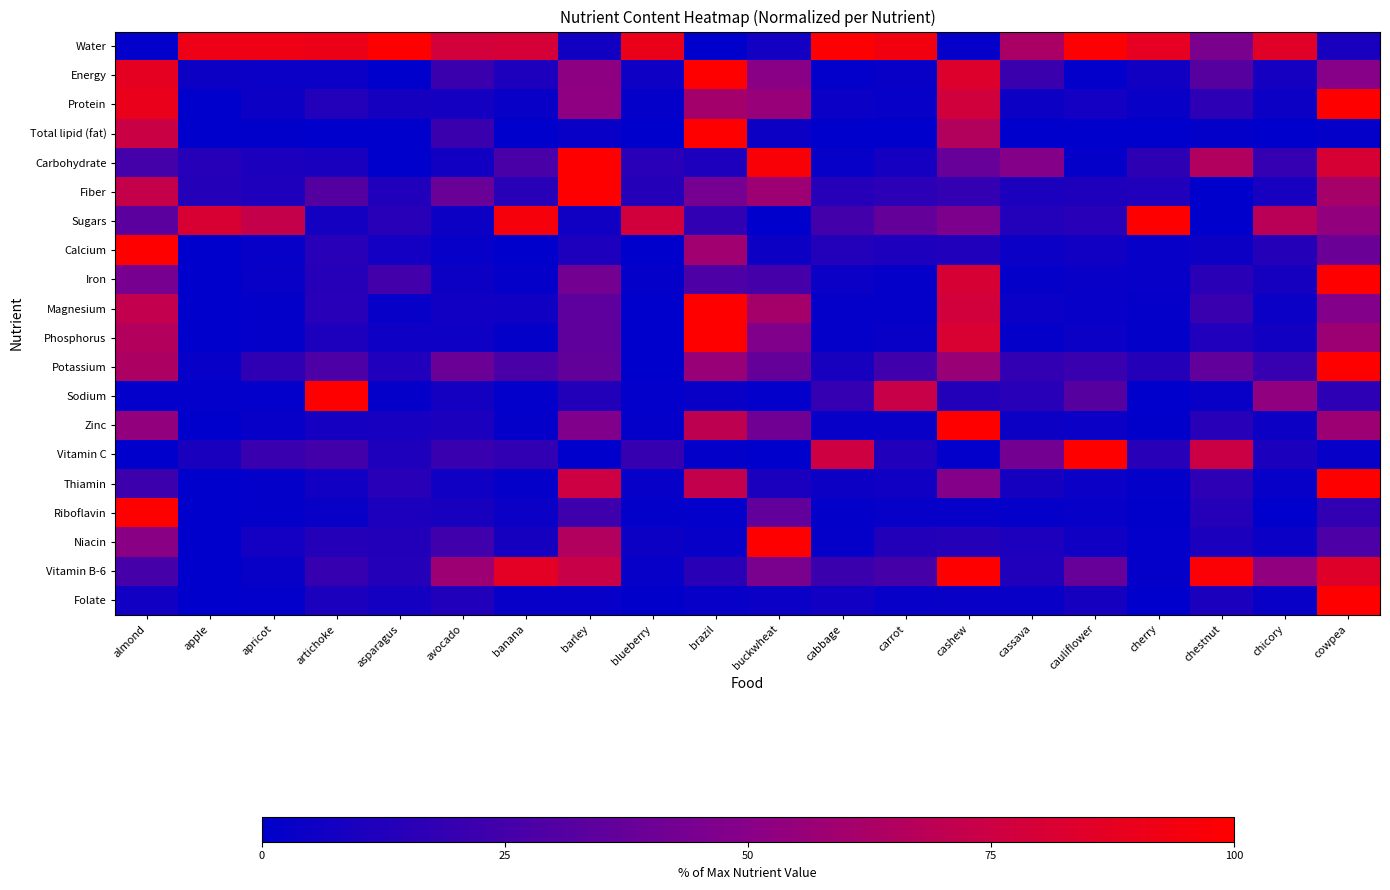

Reading left to right, transcribe all the data shown in this chart.

Water: almond=1.1	apple=91.5	apricot=92.3	artichoke=90.8	asparagus=100.0	avocado=77.7	banana=79.6	barley=6.7	blueberry=90.0	brazil=0.0	buckwheat=7.0	cabbage=98.8	carrot=94.5	cashew=2.0	cassava=62.7	cauliflower=98.7	cherry=87.8	chestnut=45.1	chicory=85.3	cowpea=9.5
Energy: almond=87.5	apple=5.0	apricot=4.4	artichoke=4.2	asparagus=0.0	avocado=21.9	banana=10.8	barley=52.3	blueberry=5.8	brazil=100.0	buckwheat=50.5	cabbage=0.8	carrot=3.3	cashew=83.4	cassava=21.9	cauliflower=0.8	cherry=6.7	chestnut=31.9	chicory=8.1	cowpea=49.5
Protein: almond=89.8	apple=0.0	apricot=4.9	artichoke=12.9	asparagus=8.3	avocado=7.5	banana=3.6	barley=52.5	blueberry=2.1	brazil=60.4	buckwheat=55.8	cabbage=4.4	carrot=2.9	cashew=77.2	cassava=4.7	cauliflower=7.1	cherry=3.4	chestnut=16.9	chicory=4.9	cowpea=100.0
Total lipid (fat): almond=74.4	apple=0.1	apricot=0.4	artichoke=0.1	asparagus=0.0	avocado=21.7	banana=0.3	barley=3.3	blueberry=0.3	brazil=100.0	buckwheat=4.9	cabbage=0.0	carrot=0.2	cashew=65.3	cassava=0.3	cauliflower=0.3	cherry=0.1	chestnut=1.5	chicory=0.1	cowpea=1.7
Carbohydrate: almond=25.4	apple=14.3	apricot=10.4	artichoke=9.5	asparagus=0.0	avocado=6.7	banana=27.2	barley=100.0	blueberry=15.2	brazil=11.3	buckwheat=97.2	cabbage=2.8	carrot=8.2	cashew=37.8	cassava=49.1	cauliflower=1.6	cherry=17.4	chestnut=64.9	chicory=19.6	cowpea=80.7
Fiber: almond=72.3	apple=13.9	apricot=11.6	artichoke=31.2	asparagus=12.1	avocado=38.7	banana=15.0	barley=100.0	blueberry=13.9	brazil=43.4	buckwheat=57.8	cabbage=14.5	carrot=16.2	cashew=19.1	cassava=10.4	cauliflower=11.6	cherry=12.1	chestnut=0.0	chicory=8.7	cowpea=61.3
Sugars: almond=33.9	apple=81.0	apricot=72.1	artichoke=7.7	asparagus=14.7	avocado=5.1	banana=95.4	barley=6.2	blueberry=77.7	brazil=18.2	buckwheat=0.0	cabbage=25.0	carrot=37.0	cashew=46.1	cassava=13.3	cauliflower=14.9	cherry=100.0	chestnut=0.0	chicory=68.1	cowpea=53.8
Calcium: almond=100.0	apple=0.4	apricot=3.0	artichoke=14.8	asparagus=7.2	avocado=2.7	banana=0.0	barley=10.6	blueberry=0.4	brazil=58.7	buckwheat=4.9	cabbage=13.3	carrot=10.6	cashew=12.1	cassava=4.2	cauliflower=6.4	cherry=3.0	chestnut=4.9	chicory=13.6	cowpea=39.8
Iron: almond=44.0	apple=0.0	apricot=3.3	artichoke=14.2	asparagus=24.8	avocado=5.3	banana=1.7	barley=42.7	blueberry=2.0	brazil=28.3	buckwheat=25.5	cabbage=4.3	carrot=2.2	cashew=80.5	cassava=1.8	cauliflower=3.7	cherry=2.9	chestnut=15.8	chicory=8.3	cowpea=100.0
Magnesium: almond=71.4	apple=0.0	apricot=1.3	artichoke=14.8	asparagus=2.4	avocado=6.5	banana=5.9	barley=34.5	blueberry=0.3	brazil=100.0	buckwheat=60.9	cabbage=1.9	carrot=1.9	cashew=77.4	cassava=4.3	cauliflower=2.7	cherry=1.6	chestnut=21.3	chicory=4.6	cowpea=48.2
Phosphorus: almond=65.8	apple=0.0	apricot=1.7	artichoke=11.1	asparagus=5.7	avocado=5.7	banana=1.5	barley=35.4	blueberry=0.1	brazil=100.0	buckwheat=47.1	cabbage=2.1	carrot=3.4	cashew=81.5	cassava=2.2	cauliflower=4.6	cherry=1.4	chestnut=11.9	chicory=7.0	cowpea=57.8
Potassium: almond=63.4	apple=2.9	apricot=17.6	artichoke=28.3	asparagus=12.1	avocado=39.4	banana=27.1	barley=36.2	blueberry=0.0	brazil=56.2	buckwheat=37.0	cabbage=9.0	carrot=23.5	cashew=56.3	cassava=18.7	cauliflower=21.4	cherry=14.0	chestnut=35.7	chicory=20.6	cowpea=100.0
Sodium: almond=1.1	apple=1.1	apricot=1.1	artichoke=100.0	asparagus=2.1	avocado=7.4	banana=1.1	barley=12.8	blueberry=1.1	brazil=3.2	buckwheat=1.1	cabbage=19.1	carrot=73.4	cashew=12.8	cassava=14.9	cauliflower=31.9	cherry=0.0	chestnut=3.2	chicory=53.2	cowpea=17.0
Zinc: almond=53.7	apple=0.0	apricot=2.8	artichoke=7.8	asparagus=8.7	avocado=10.5	banana=1.9	barley=47.6	blueberry=2.1	brazil=70.0	buckwheat=41.1	cabbage=2.4	carrot=3.5	cashew=100.0	cassava=5.2	cauliflower=4.0	cherry=0.5	chestnut=14.5	chicory=5.1	cowpea=58.0
Vitamin C: almond=0.0	apple=9.5	apricot=20.7	artichoke=24.3	asparagus=11.6	avocado=20.7	banana=18.0	barley=0.0	blueberry=20.1	brazil=1.5	buckwheat=0.0	cabbage=75.9	carrot=12.2	cashew=1.0	cassava=42.7	cauliflower=100.0	cherry=14.5	chestnut=74.7	chicory=10.4	cowpea=3.1
Thiamin: almond=22.5	apple=0.0	apricot=1.6	artichoke=6.6	asparagus=15.1	avocado=6.0	banana=1.7	barley=75.2	blueberry=2.4	brazil=71.8	buckwheat=10.0	cabbage=5.3	carrot=5.9	cashew=48.6	cassava=8.4	cauliflower=3.9	cherry=1.2	chestnut=17.1	chicory=2.8	cowpea=100.0
Riboflavin: almond=100.0	apple=0.0	apricot=1.3	artichoke=3.6	asparagus=10.3	avocado=9.4	banana=4.2	barley=23.3	blueberry=1.3	brazil=0.8	buckwheat=35.9	cabbage=1.3	carrot=2.9	cashew=2.9	cassava=2.0	cauliflower=3.1	cherry=0.6	chestnut=13.8	chicory=0.4	cowpea=18.0
Niacin: almond=50.9	apple=0.0	apricot=7.3	artichoke=13.8	asparagus=12.8	avocado=23.8	banana=8.3	barley=65.1	blueberry=4.7	brazil=2.9	buckwheat=100.0	cabbage=2.1	carrot=12.9	cashew=14.0	cassava=11.0	cauliflower=6.0	cherry=0.9	chestnut=10.2	chicory=4.5	cowpea=28.6
Vitamin B-6: almond=25.5	apple=0.0	apricot=3.5	artichoke=19.9	asparagus=13.3	avocado=57.4	banana=86.7	barley=73.7	blueberry=2.9	brazil=16.0	buckwheat=44.9	cabbage=22.1	carrot=25.8	cashew=100.0	cassava=12.5	cauliflower=38.0	cherry=2.1	chestnut=98.1	chicory=53.2	cowpea=84.0
Folate: almond=6.5	apple=0.0	apricot=1.0	artichoke=10.3	asparagus=7.8	avocado=12.4	banana=2.7	barley=2.5	blueberry=0.5	brazil=3.0	buckwheat=4.3	cabbage=6.3	carrot=2.5	cashew=3.5	cassava=3.8	cauliflower=8.6	cherry=0.2	chestnut=10.3	chicory=3.2	cowpea=100.0